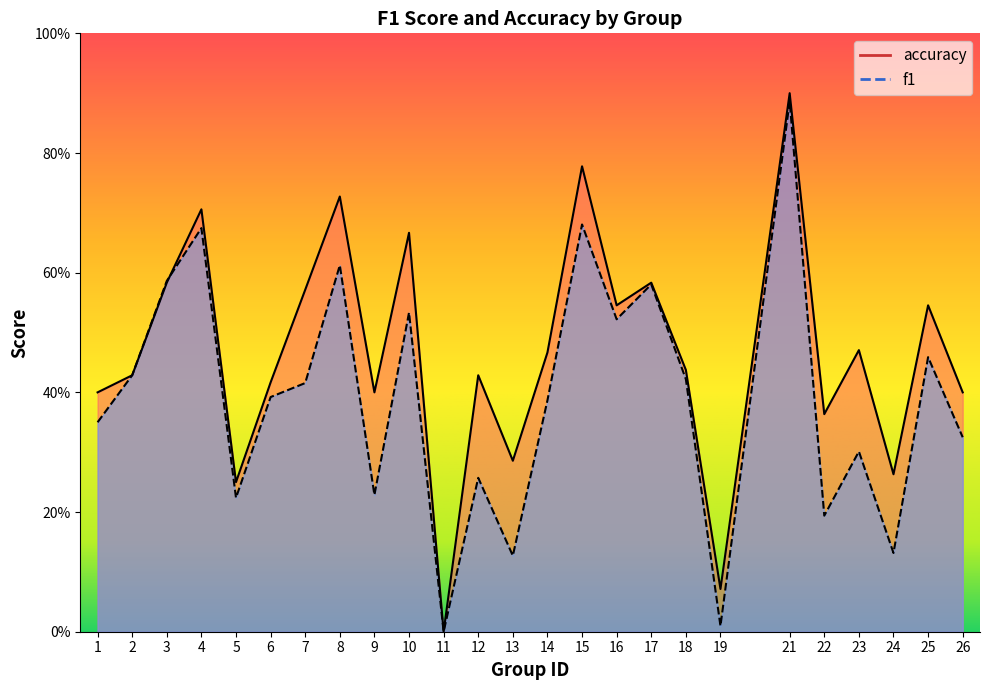

What is the sum of all accuracy values?

11.7